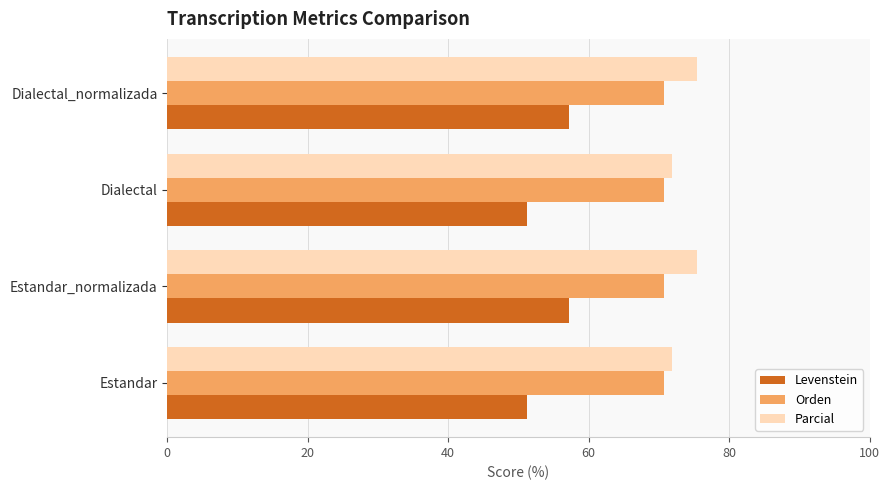

What is the minimum value for Parcial?

71.9